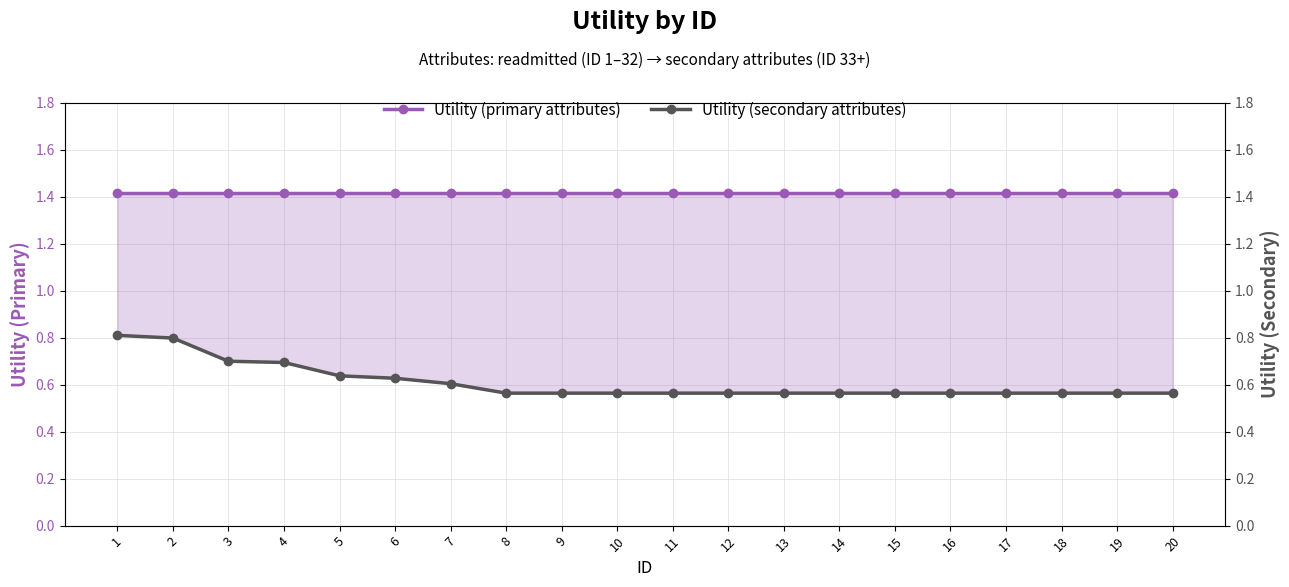

At which category does the chart reach its peak across all series?

1